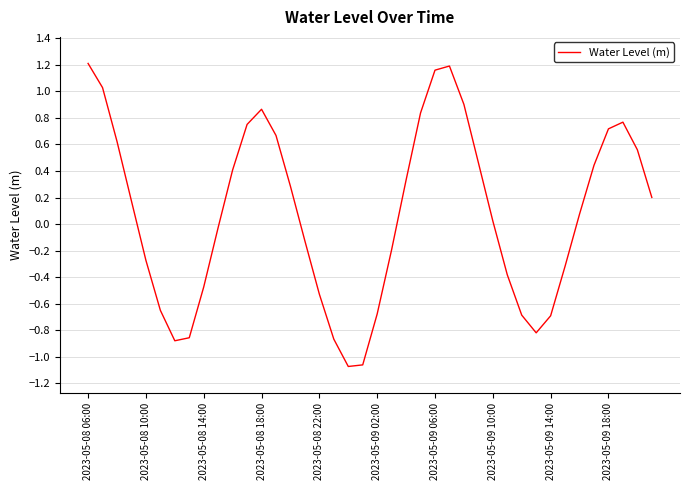

What is the difference between the maximum and minimum values?

2.3